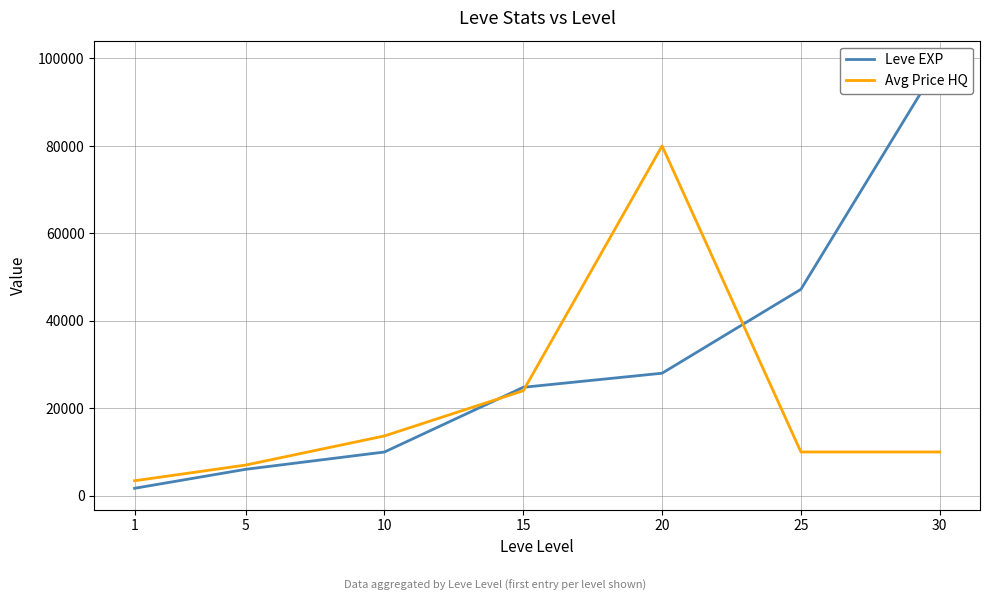

List the series in order of their peak value, lowest first.

Avg Price HQ, Leve EXP